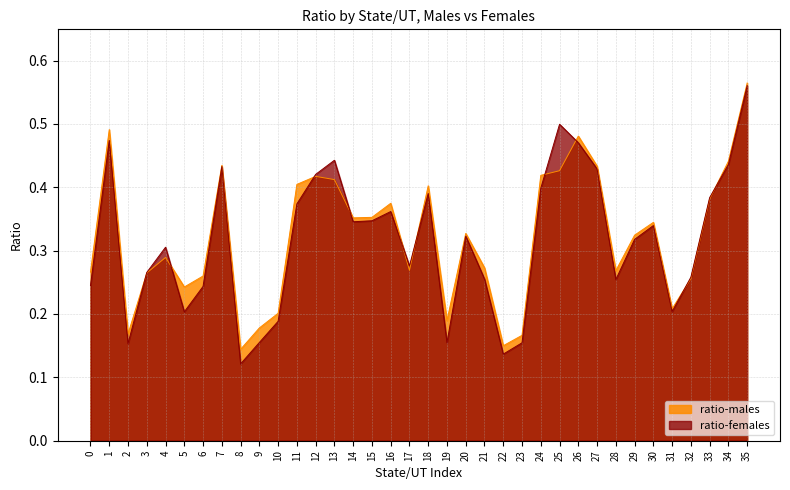

What is the sum of the ratio-males values at 30 and 7?

0.8